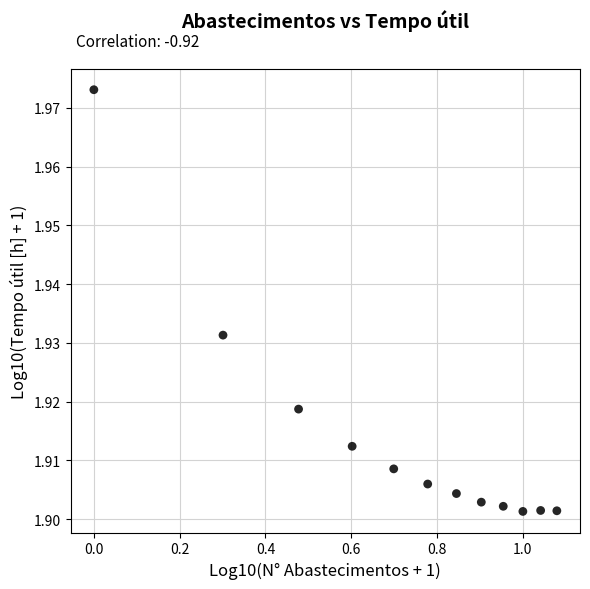

What is the average X value?

0.7